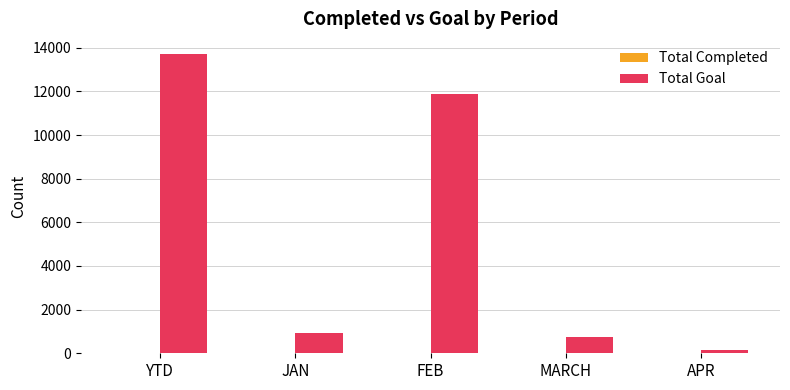

Is it true that Total Goal equals 18032 at FEB?

False